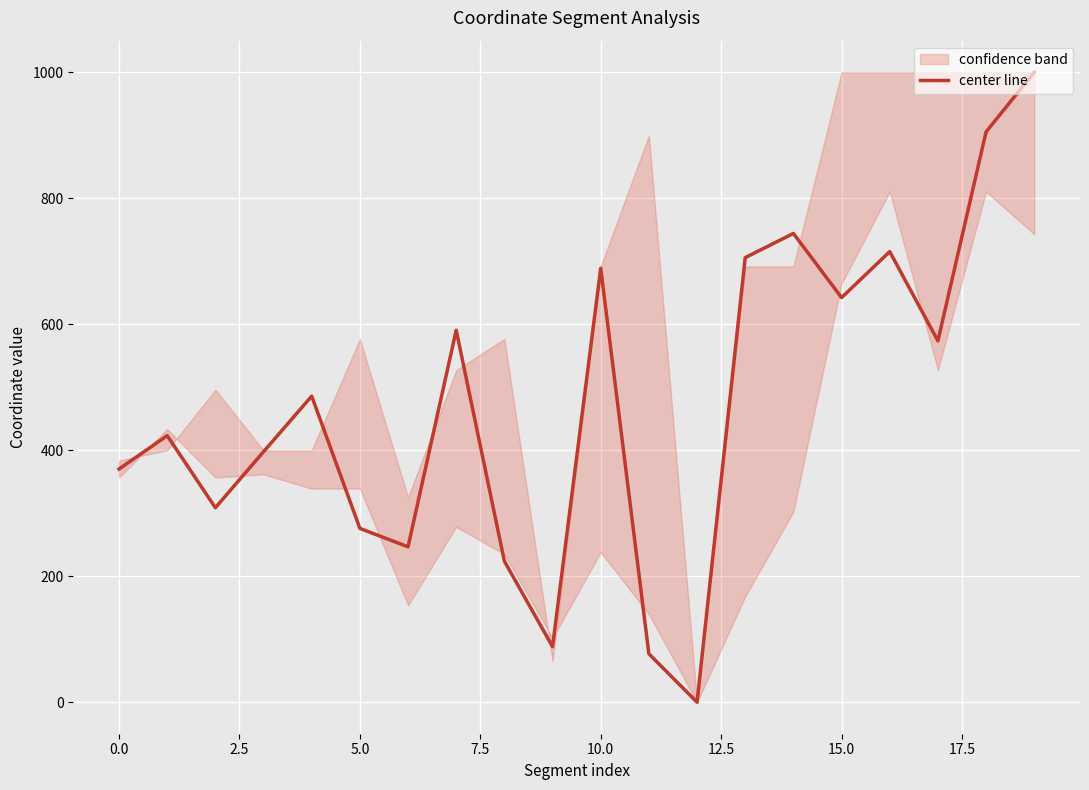

Which label corresponds to the largest value in the chart?

19